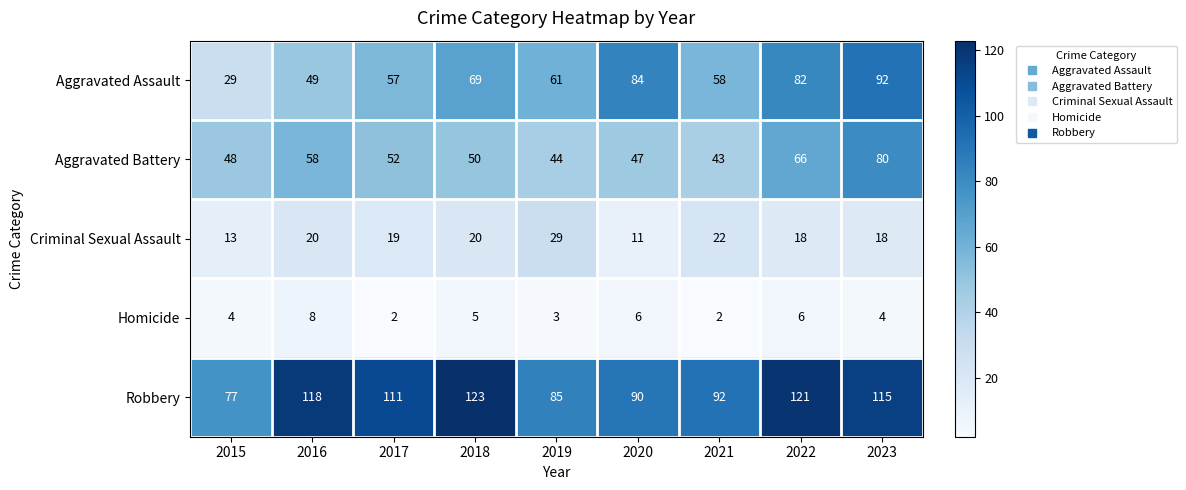

How many series are shown in this chart?

5